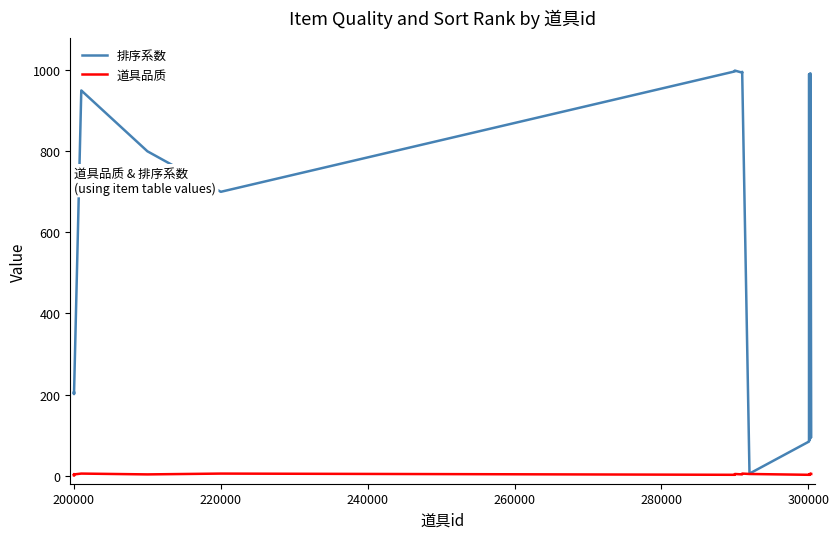

Which series has the largest total across all categories?

排序系数